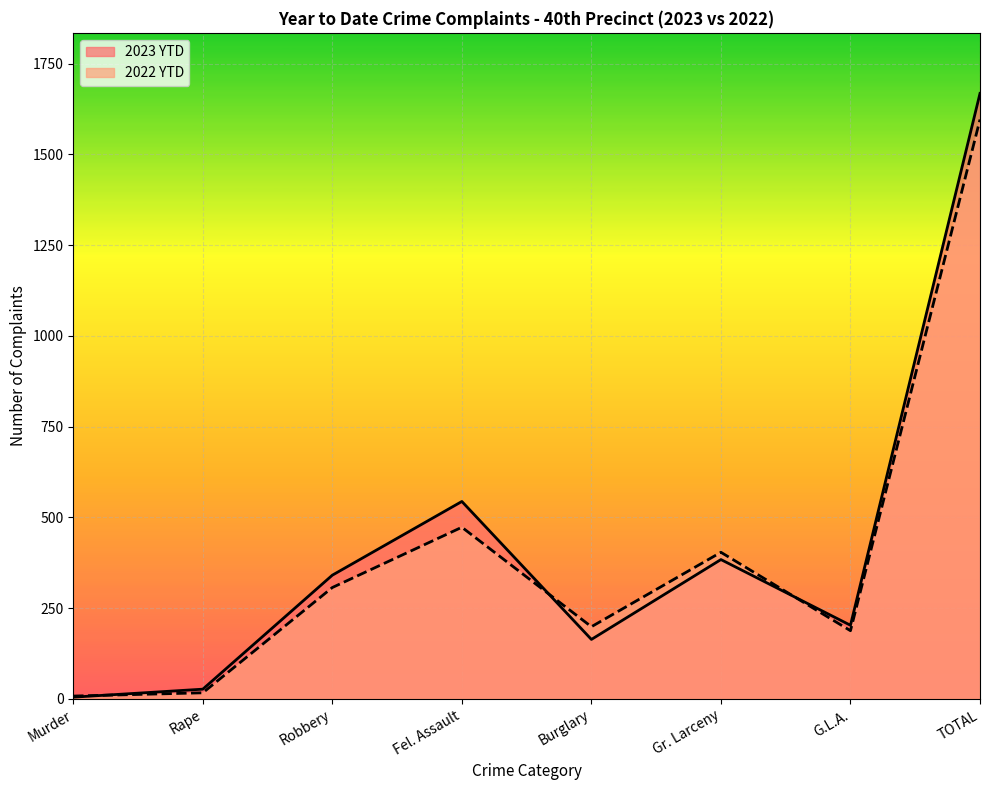

How many lines are shown in the chart?

2